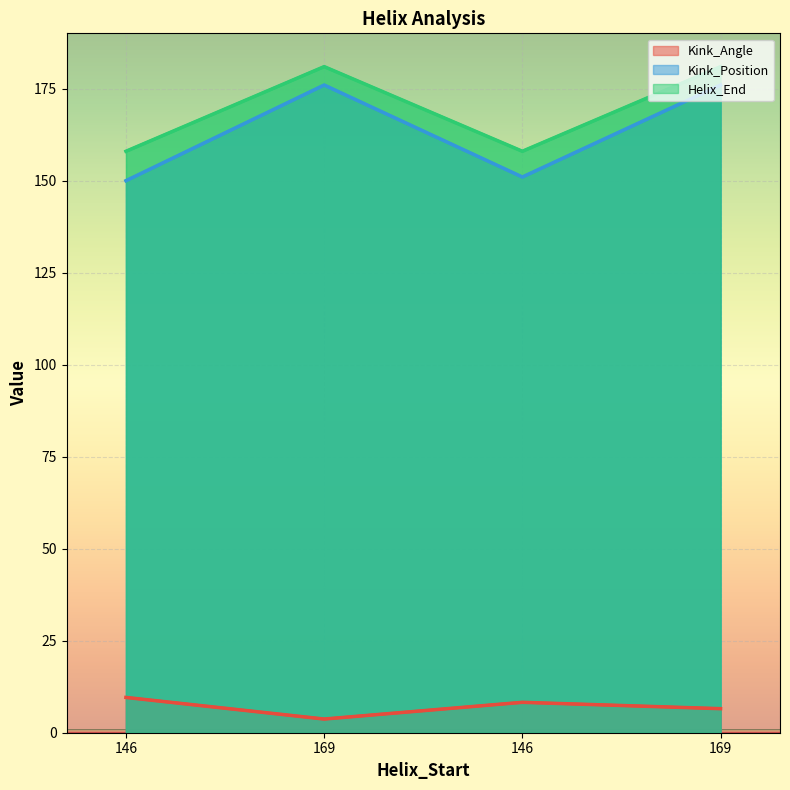

How many distinct data groups are displayed?

3